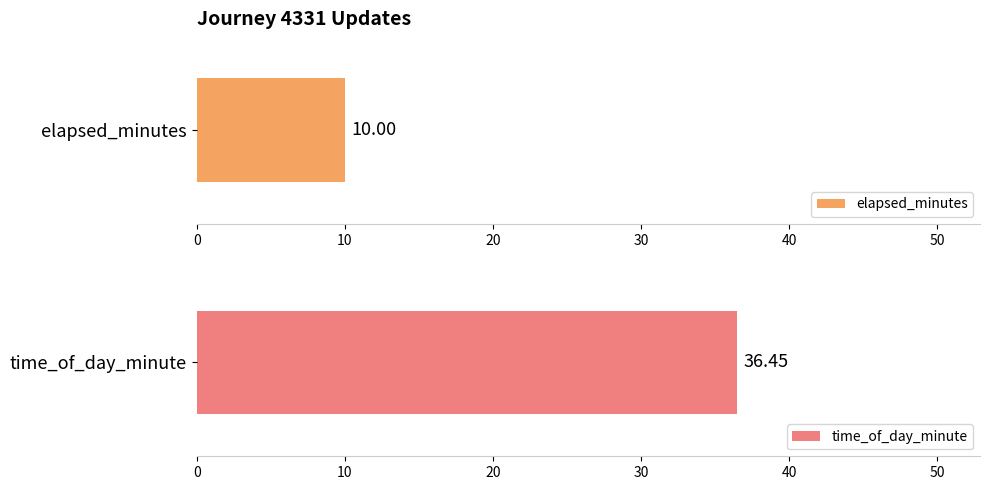

Does the chart contain any negative values?

No